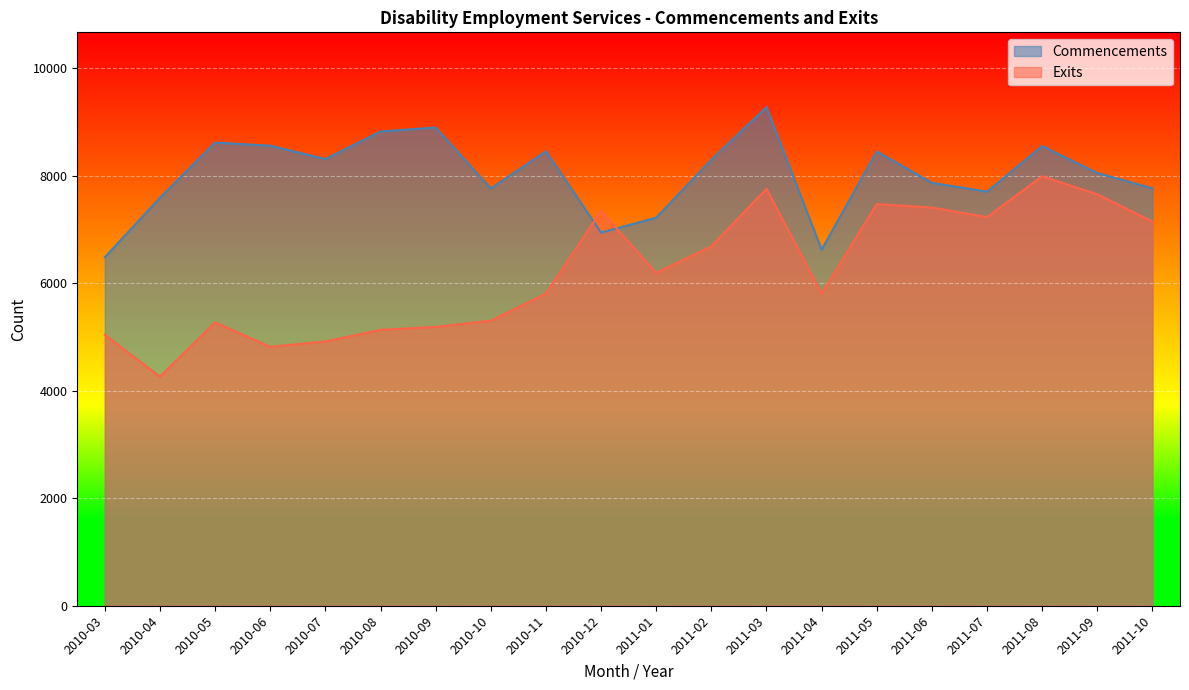

Which series ends up on top after the final intersection of Commencements and Exits?

Commencements